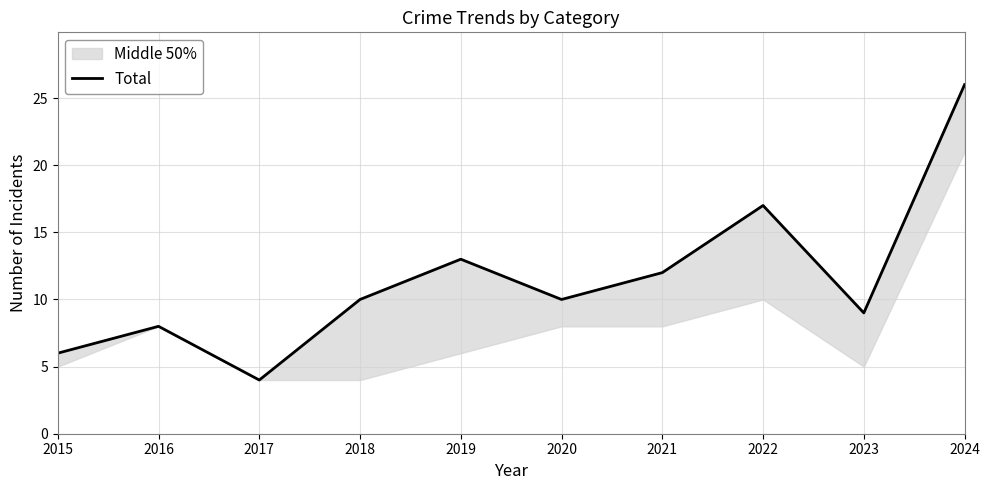

Where is the first local minimum?

2017